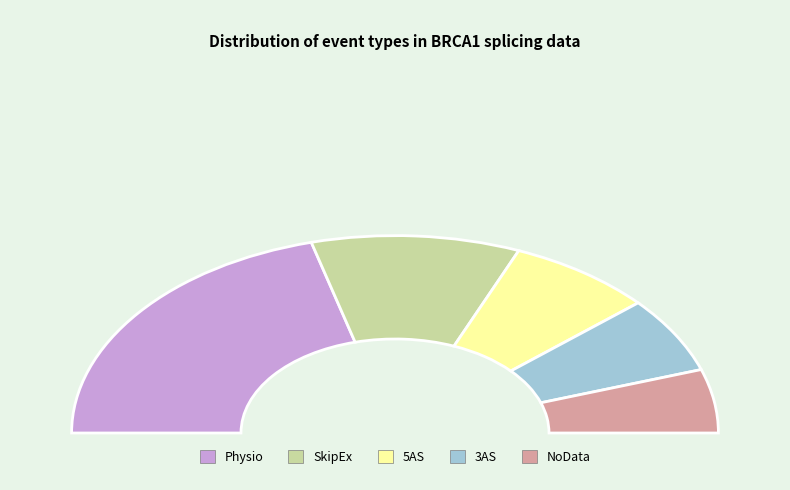

How many slices are in this pie chart?

5